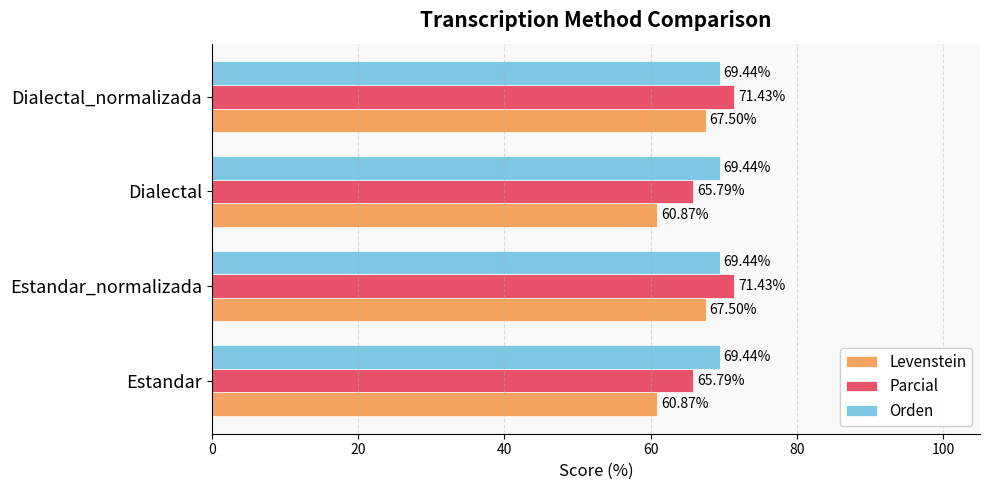

What is the total value across all series at Dialectal?

196.1